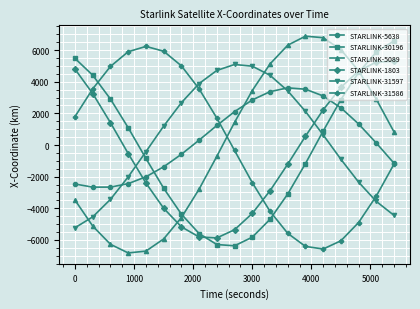

After their last crossing, which series has the higher values: STARLINK-5089 or STARLINK-31597?

STARLINK-5089